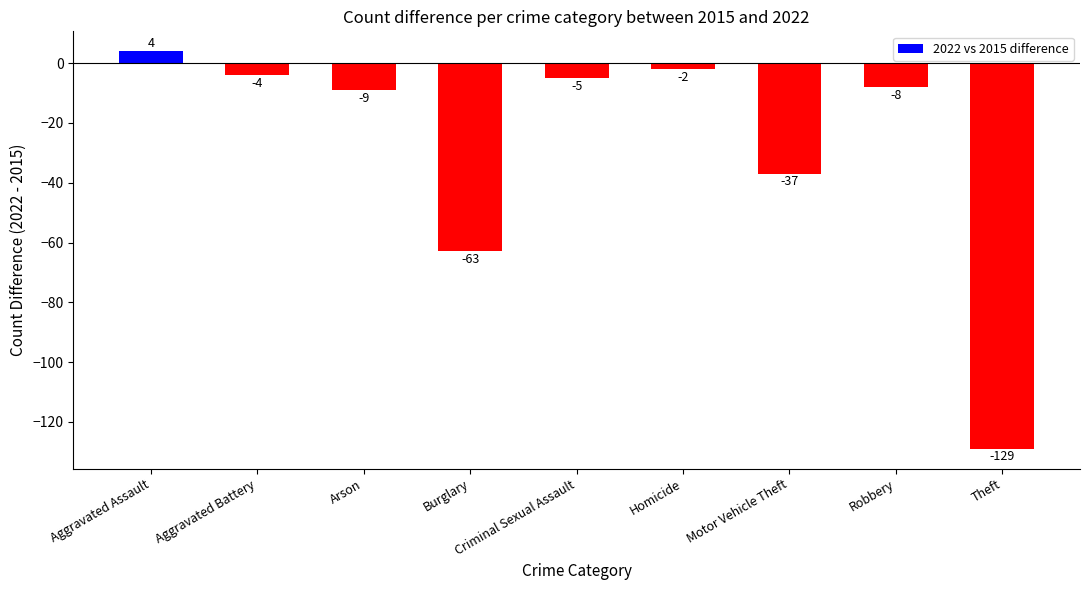

Rank the categories by value from highest to lowest.

Aggravated Assault, Homicide, Aggravated Battery, Criminal Sexual Assault, Robbery, Arson, Motor Vehicle Theft, Burglary, Theft